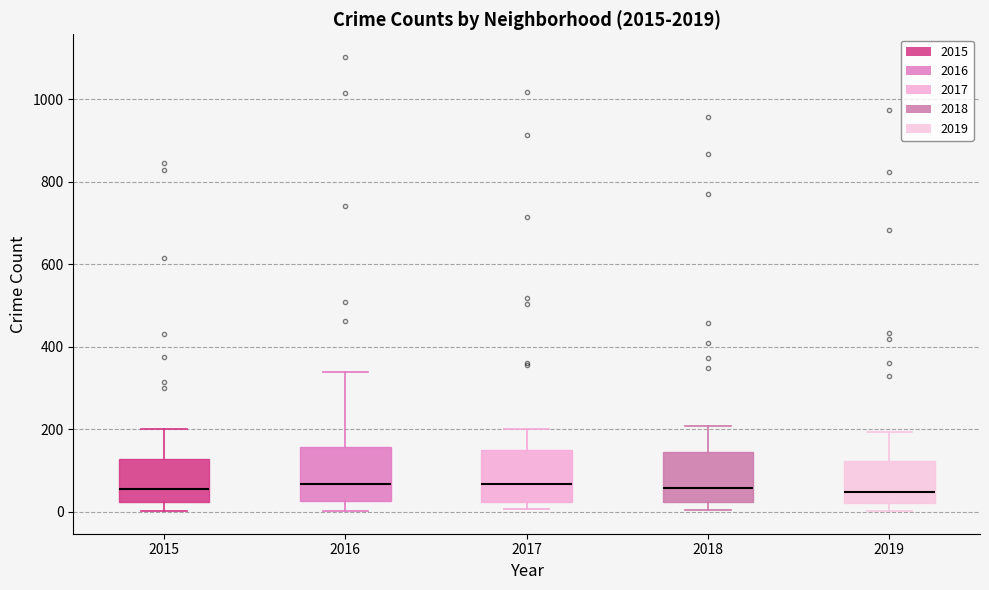

Reading left to right, transcribe this box plot: for each box, give where its median line is, the range the box spans, and where its two whiskers end, as read against the y-axis. The values are not printed on the chart, so give them approximately, as read against the axis.

2015: median 60, box 20 to 120, whiskers 0 to 200
2016: median 60, box 20 to 160, whiskers 0 to 340
2017: median 60, box 20 to 140, whiskers 0 to 200
2018: median 60, box 20 to 140, whiskers 0 to 200
2019: median 40, box 20 to 120, whiskers 0 to 200